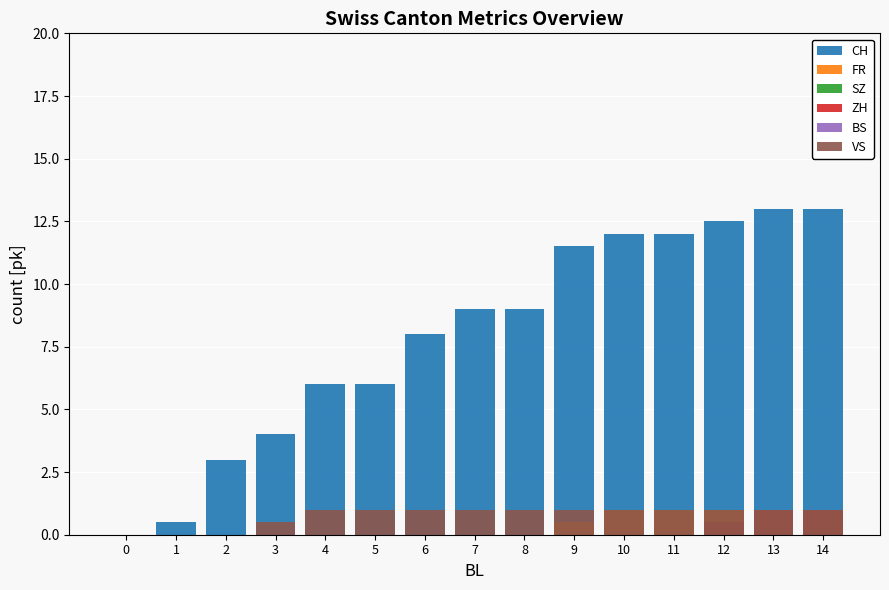

Are the bars horizontal?

No